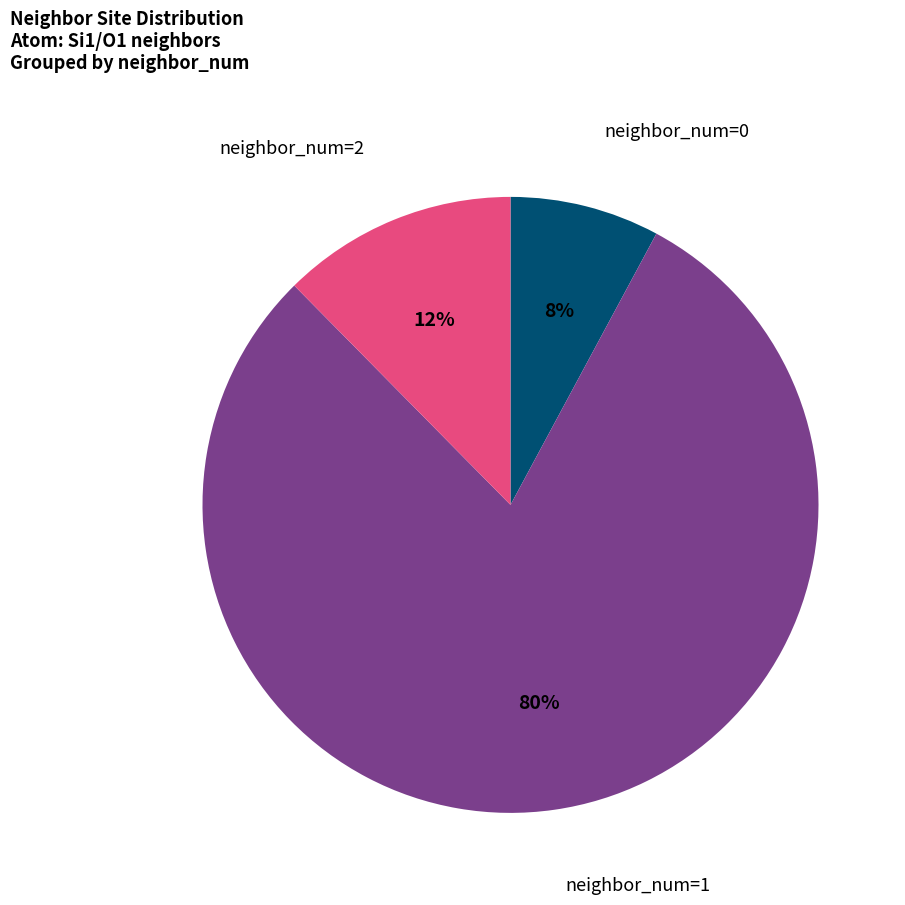

Is there a majority slice in this chart?

Yes